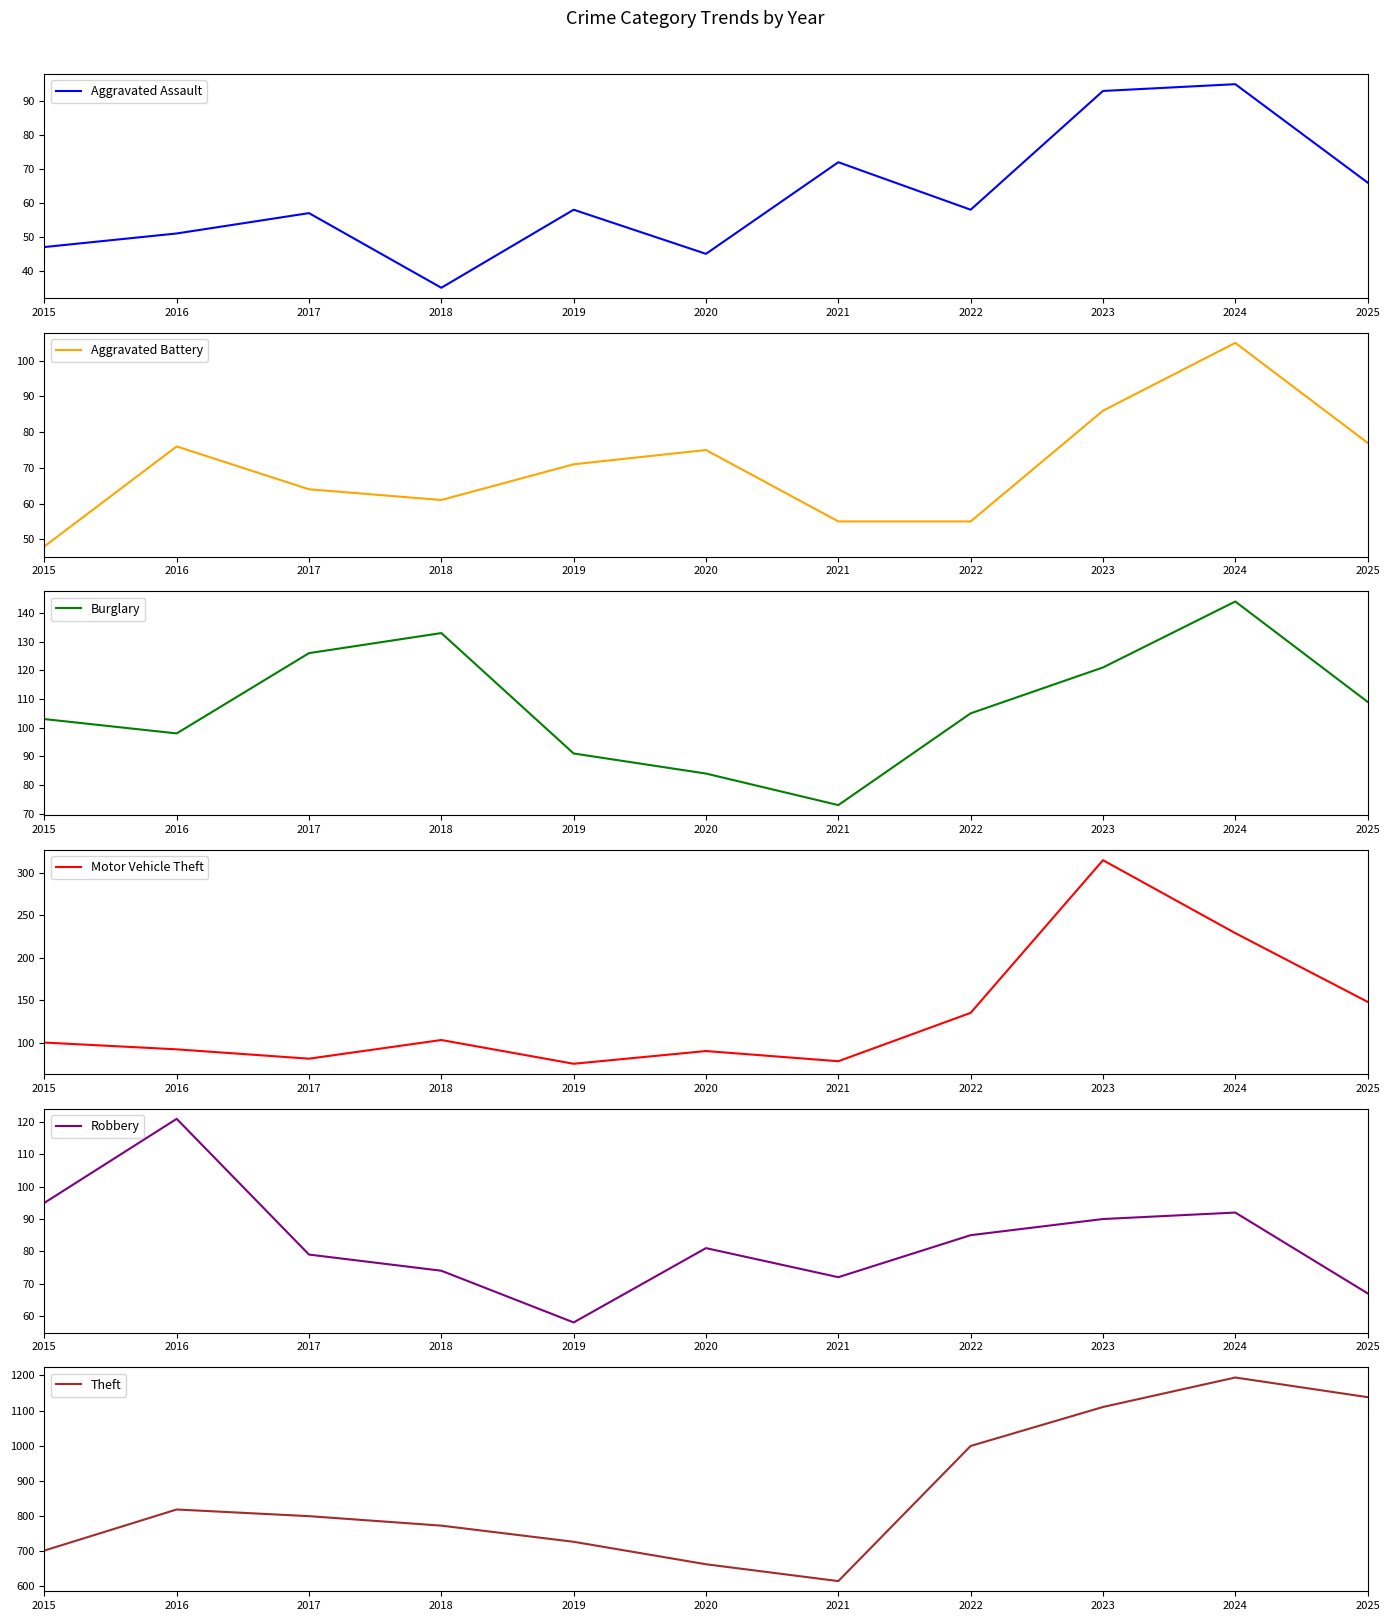

True or false: Robbery and Aggravated Battery cross at least once.

True